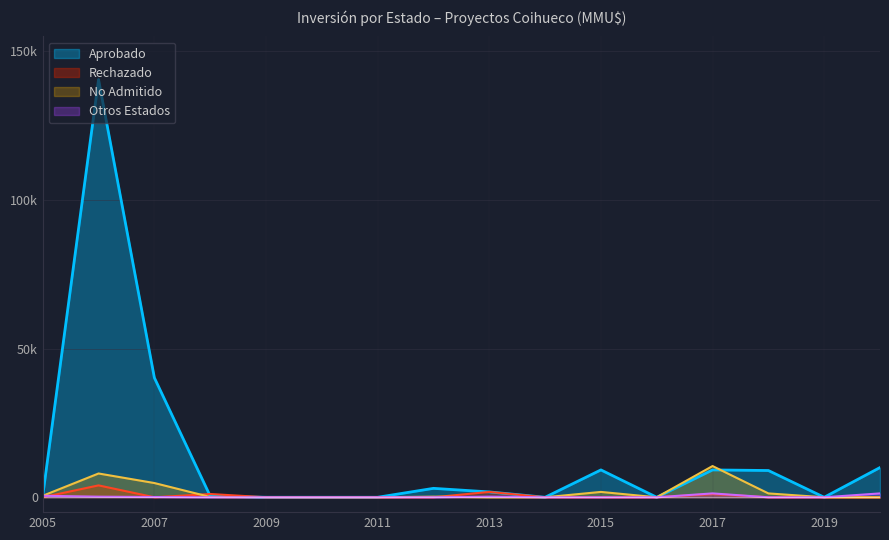

True or false: Inversion_NoAdmitido has a value of 2061 at 2005.

False